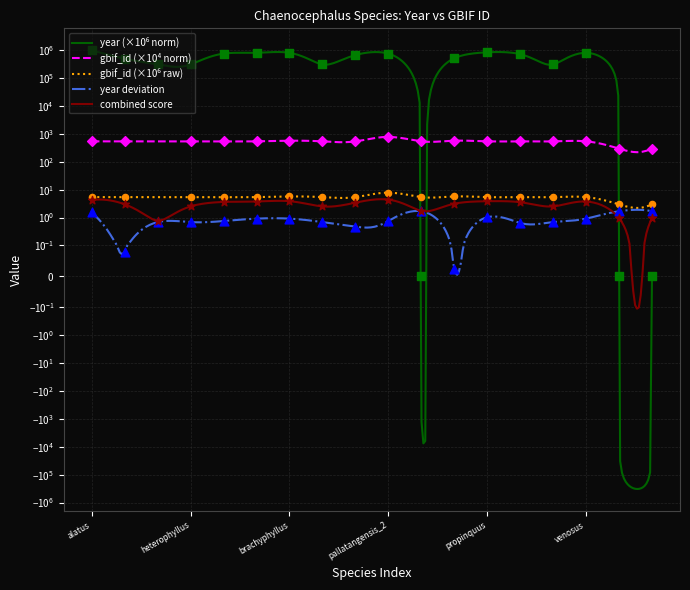

Which has a higher value, petrobioides or septemjugum?

petrobioides